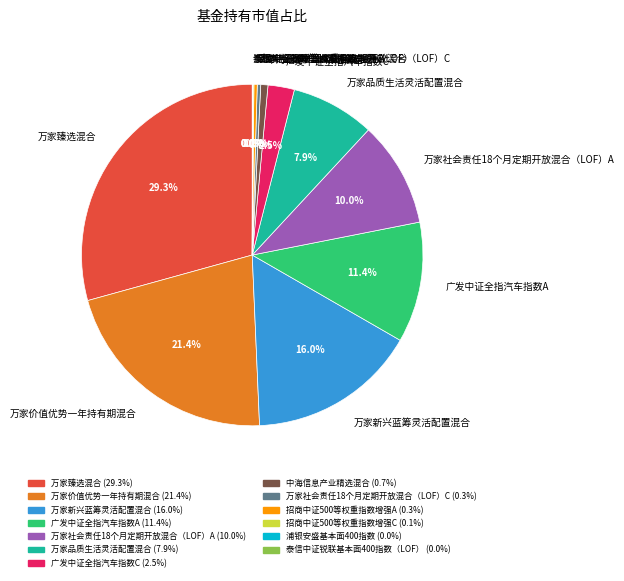

Is the sum of 万家品质生活灵活配置混合 and 万家社会责任18个月定期开放混合（LOF）A greater than half?

No